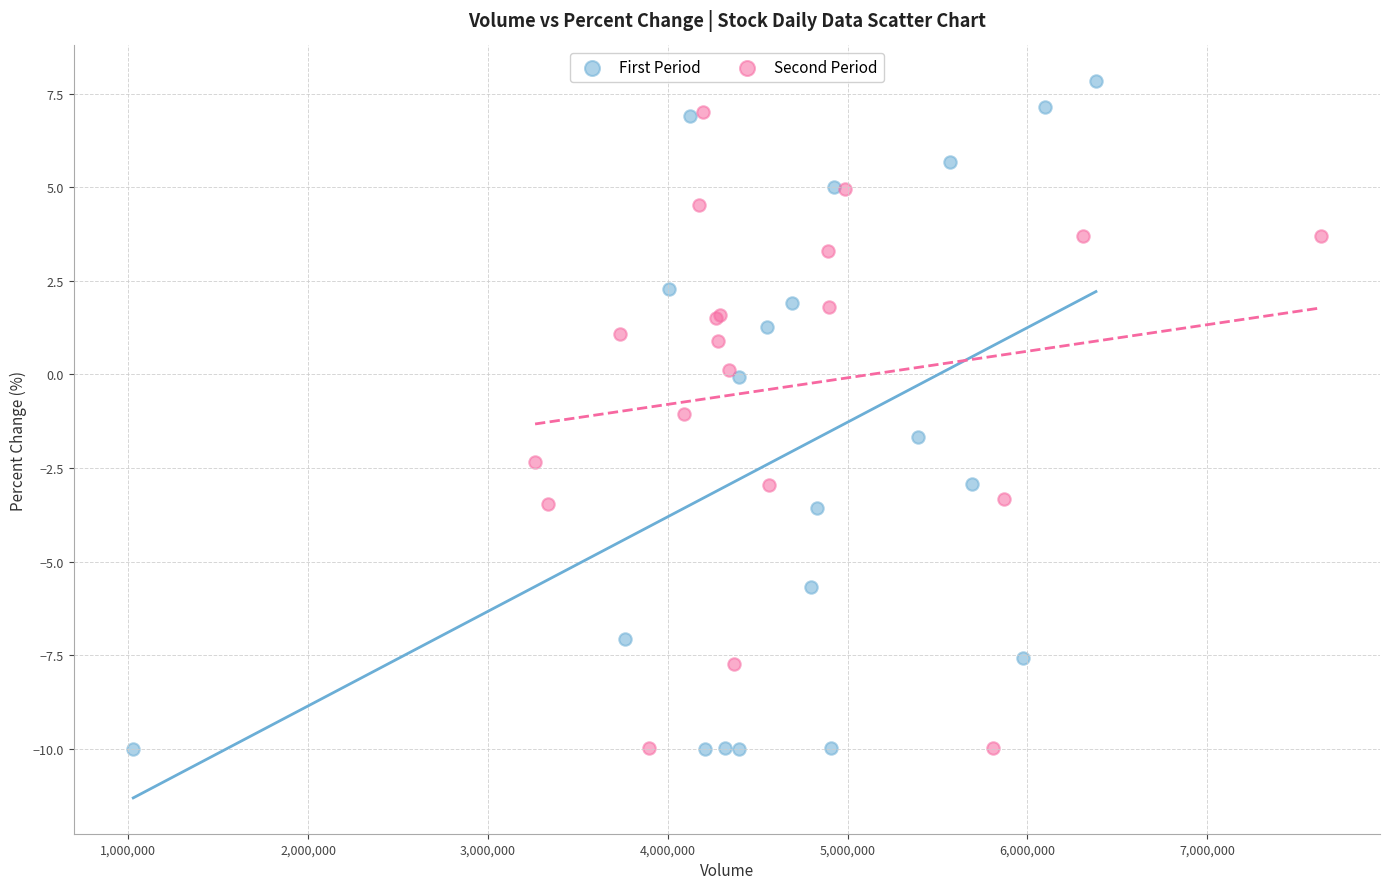

Which series contains the highest Y value?

First Period